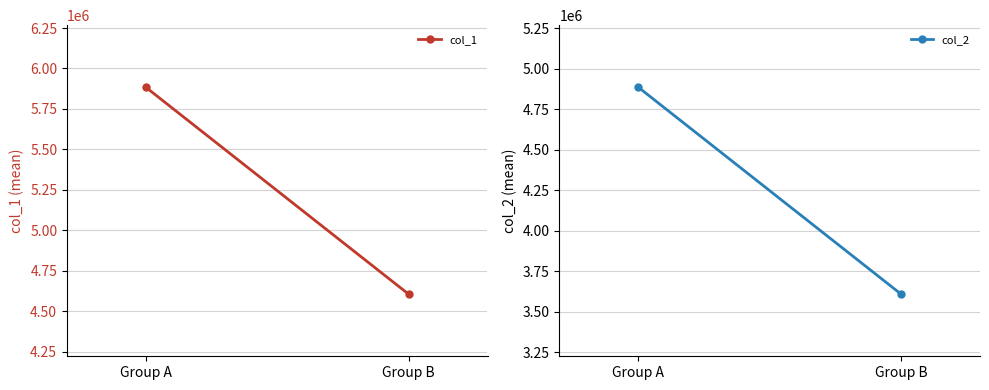

Reading left to right, transcribe all the data shown in this chart.

col_1: Group A=5884023.6	Group B=4605572.6
col_2: Group A=4886932.5	Group B=3608332.8